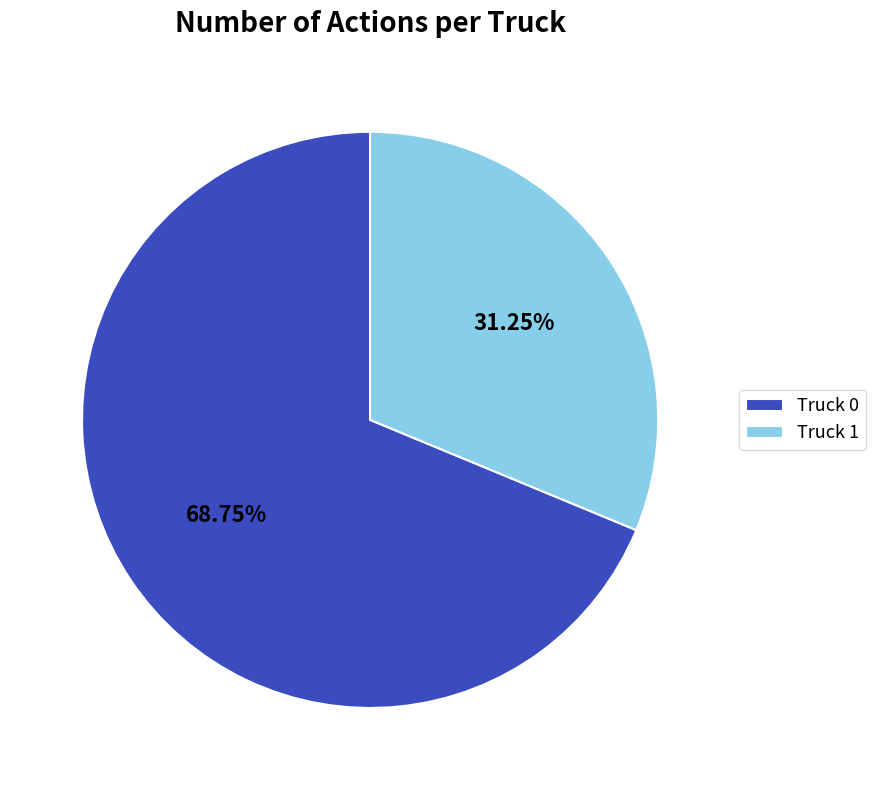

How many segments does this pie chart have?

2